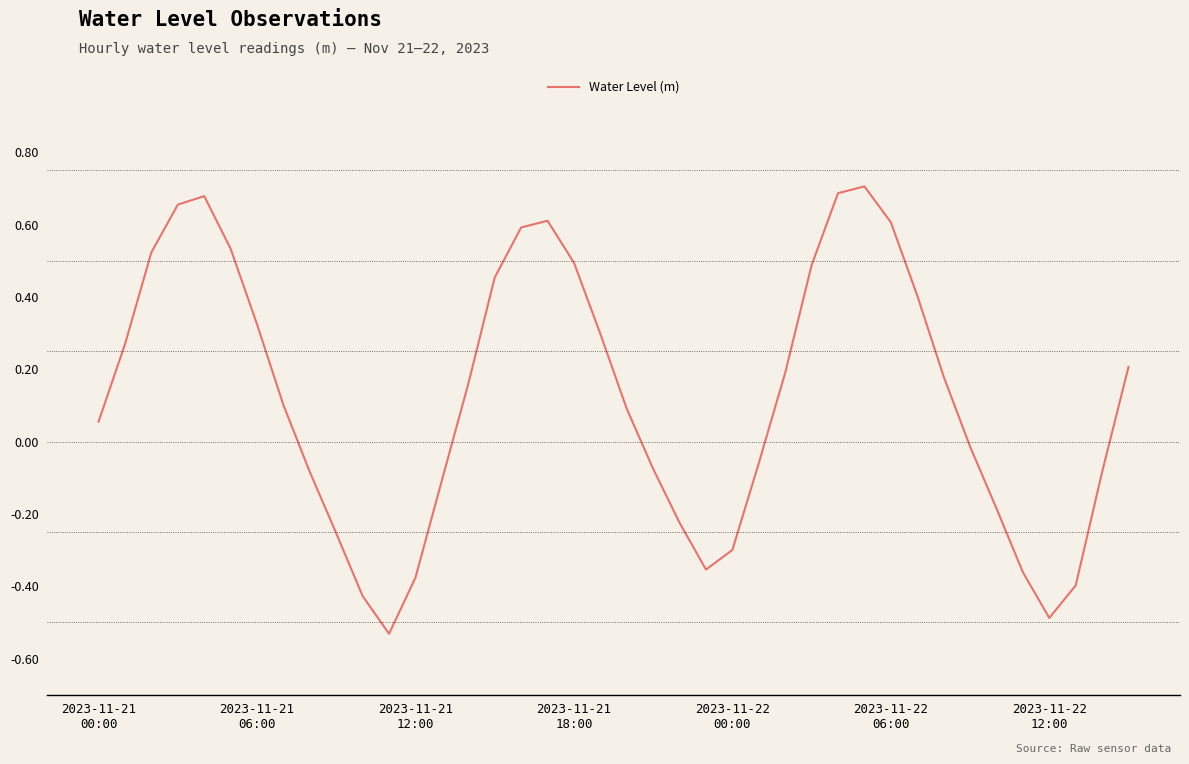

What is the difference between the maximum and minimum values?

1.2